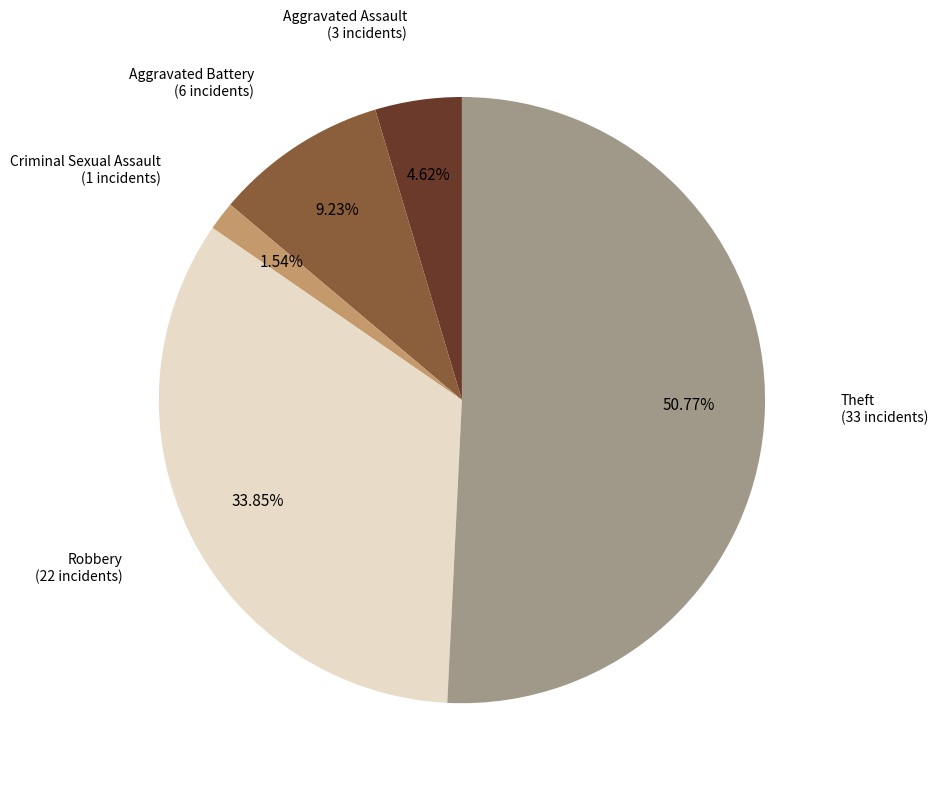

Does any single category account for the majority?

Yes